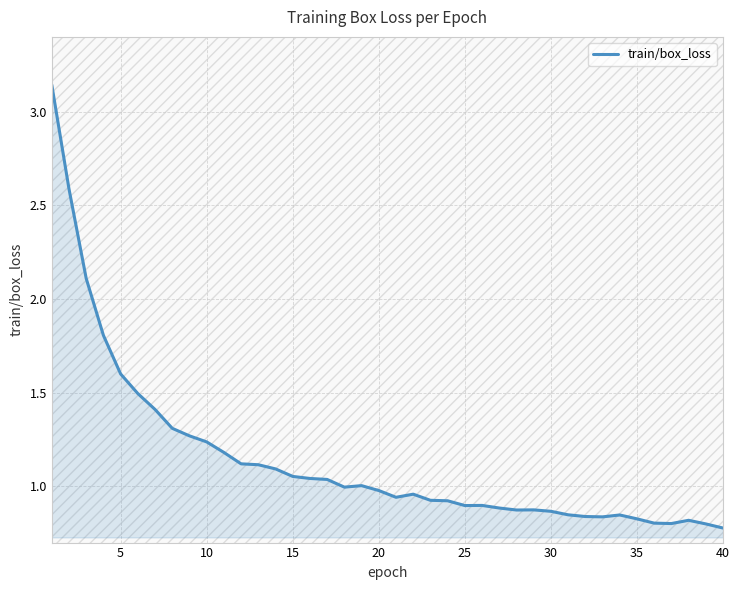

What is the difference between the maximum and minimum values?

2.4